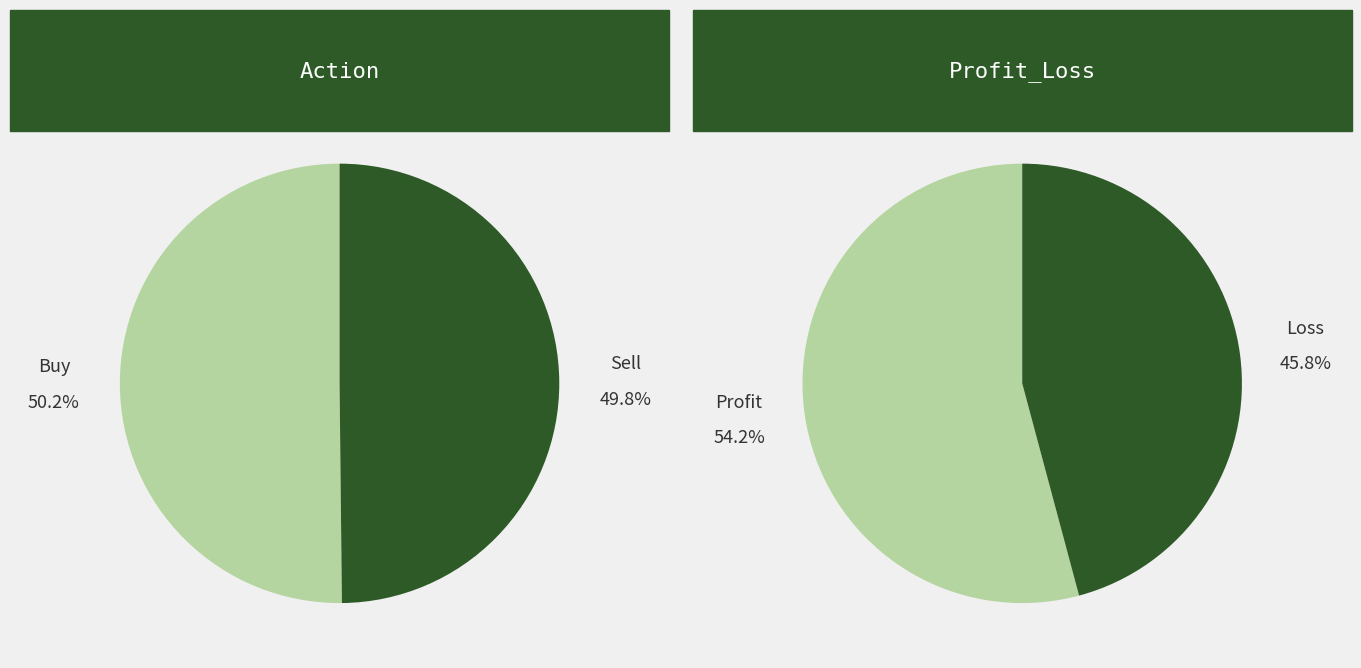

To the nearest percent, what is the average slice percentage?

50%